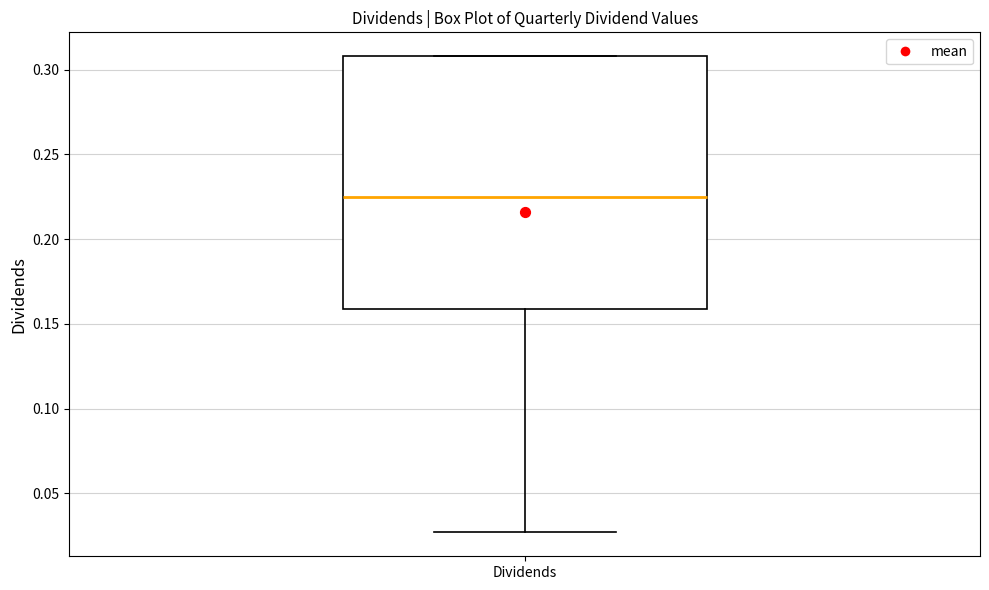

Transcribe this box plot: give where the median line is, the range the box spans, and where the two whiskers end, as read against the y-axis. The values are not printed on the chart, so give them approximately, as read against the axis.

median 0.225, box 0.160 to 0.310, whiskers 0.025 to 0.310